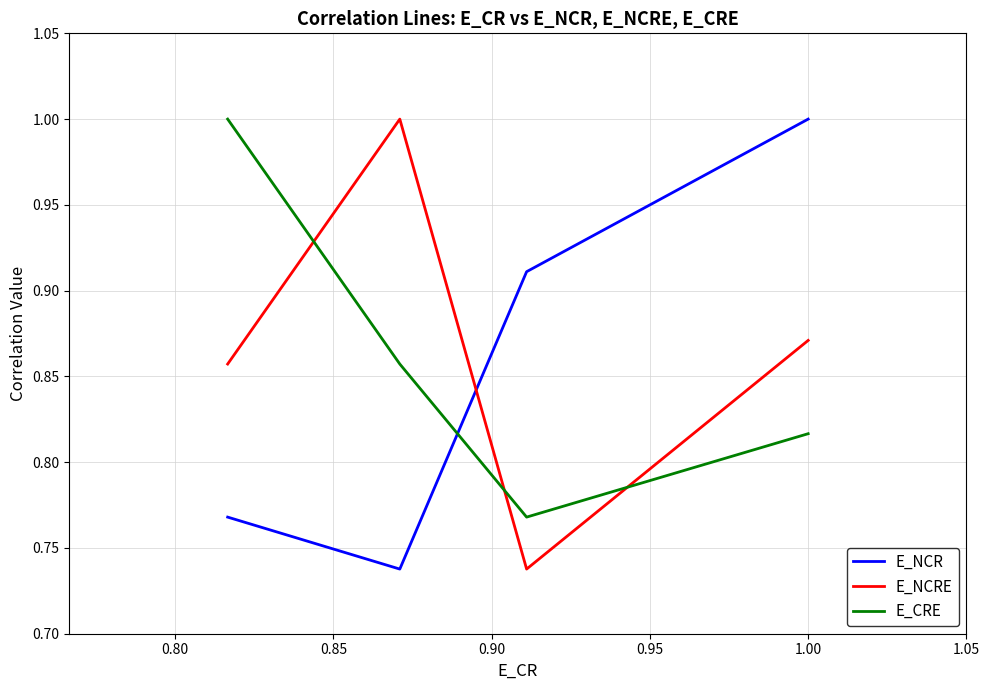

What is the difference between the maximum and minimum values in the E_CRE series?

0.2